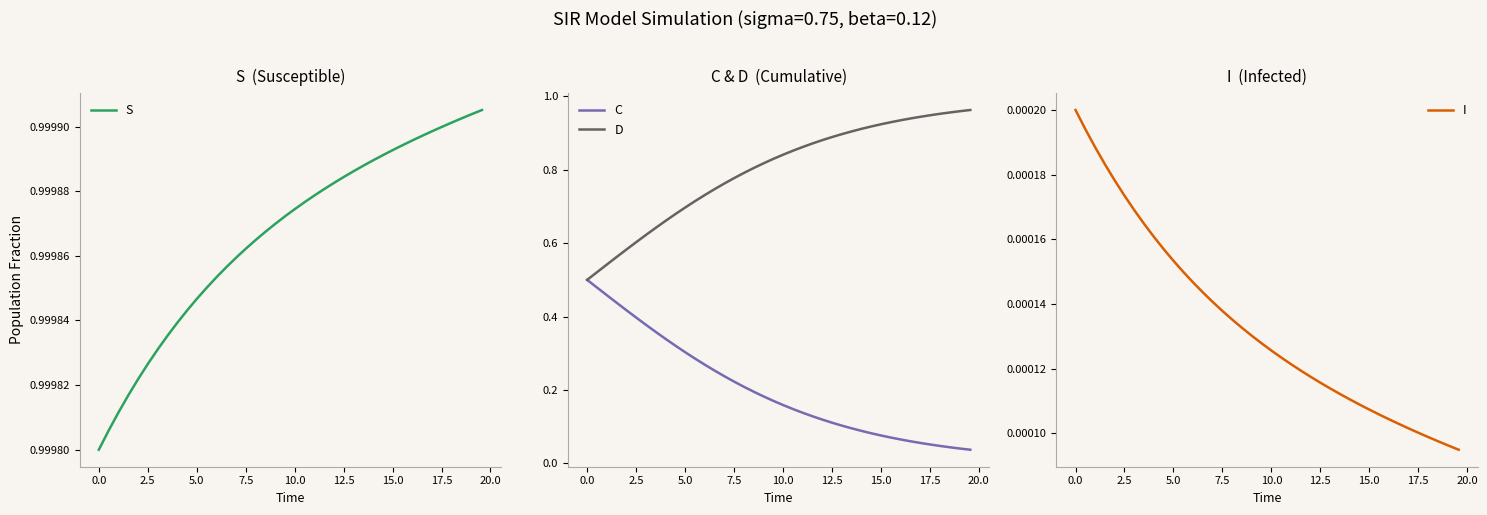

True or false: D and C intersect in this chart.

False